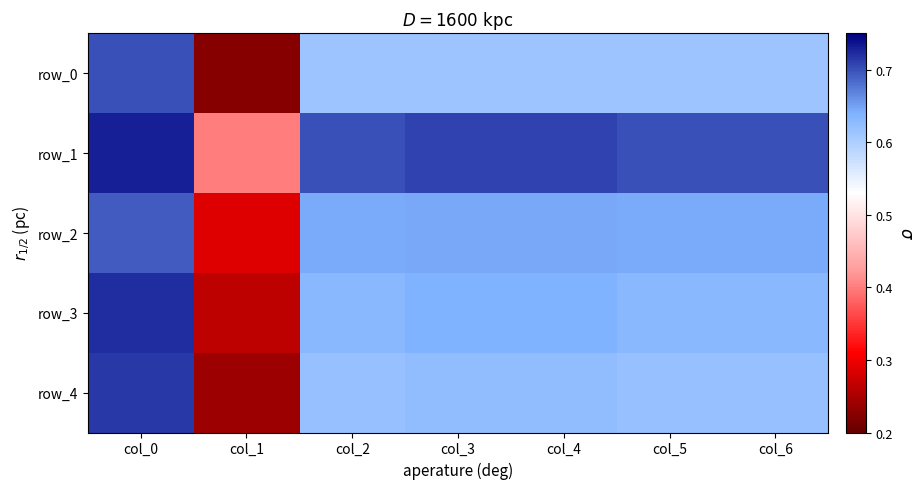

At how many categories does at least one series exceed 0?

7